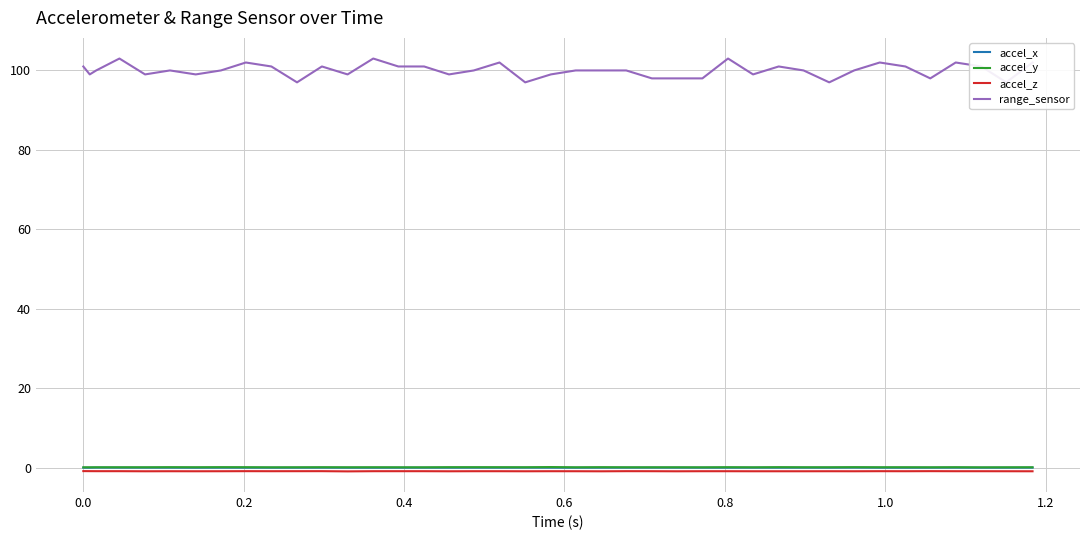

Reading left to right, list all the values displayed in this chart.

accel_x: -0.0	-0.0	-0.0	-0.0	-0.0	-0.0	-0.0	-0.0	-0.0	-0.0	-0.0	-0.0	-0.0	-0.0	-0.0	-0.0	-0.0	-0.0	-0.0	-0.0	-0.0	-0.0	-0.0	-0.0	-0.0	-0.0	-0.0	-0.0	-0.0	-0.0	-0.0	-0.0	-0.0	-0.0	-0.0	-0.0	-0.0	-0.0	-0.0	-0.0
accel_y: 0.1	0.1	0.1	0.1	0.1	0.1	0.1	0.1	0.1	0.0	0.1	0.1	0.1	0.1	0.1	0.0	0.1	0.1	0.1	0.1	0.1	0.1	0.1	0.1	0.1	0.1	0.0	0.1	0.0	0.1	0.1	0.1	0.1	0.1	0.1	0.1	0.1	0.0	0.1	0.1
accel_z: -0.9	-0.9	-0.9	-0.9	-0.9	-0.9	-0.9	-0.9	-0.9	-0.9	-0.9	-0.9	-1.0	-0.9	-0.9	-0.9	-0.9	-0.9	-0.9	-0.9	-0.9	-0.9	-1.0	-0.9	-0.9	-0.9	-0.9	-0.9	-0.9	-0.9	-0.9	-0.9	-0.9	-0.9	-0.9	-0.9	-0.9	-0.9	-0.9	-0.9
range_sensor: 101.0	99.0	100.0	103.0	99.0	100.0	99.0	100.0	102.0	101.0	97.0	101.0	99.0	103.0	101.0	101.0	99.0	100.0	102.0	97.0	99.0	100.0	100.0	100.0	98.0	98.0	98.0	103.0	99.0	101.0	100.0	97.0	100.0	102.0	101.0	98.0	102.0	101.0	97.0	102.0